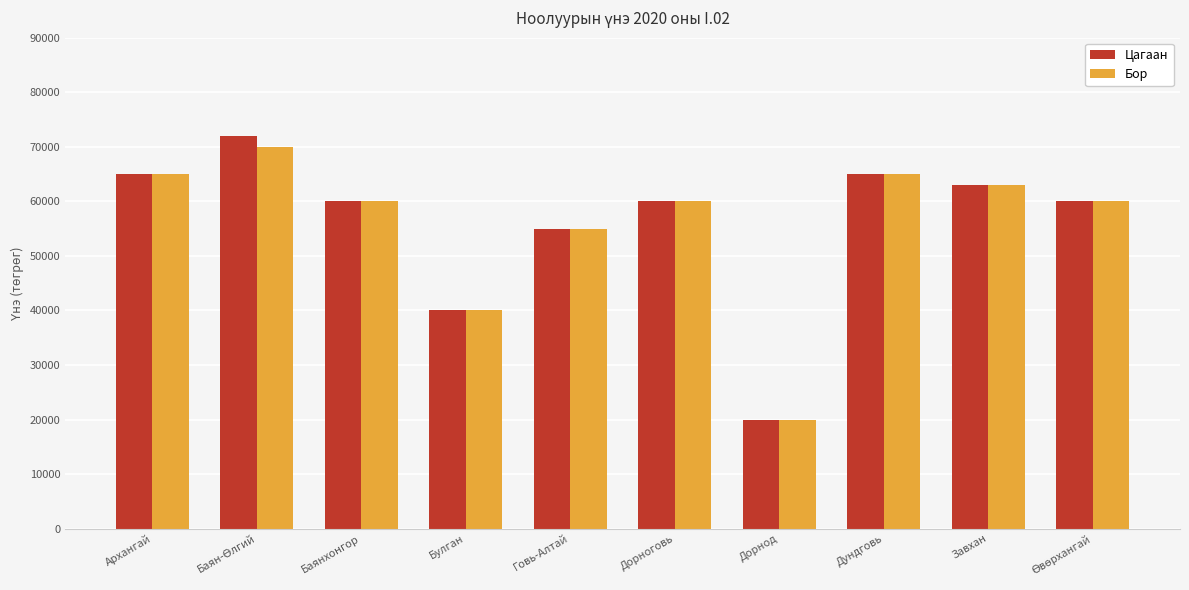

Count the number of categories in the chart.

10